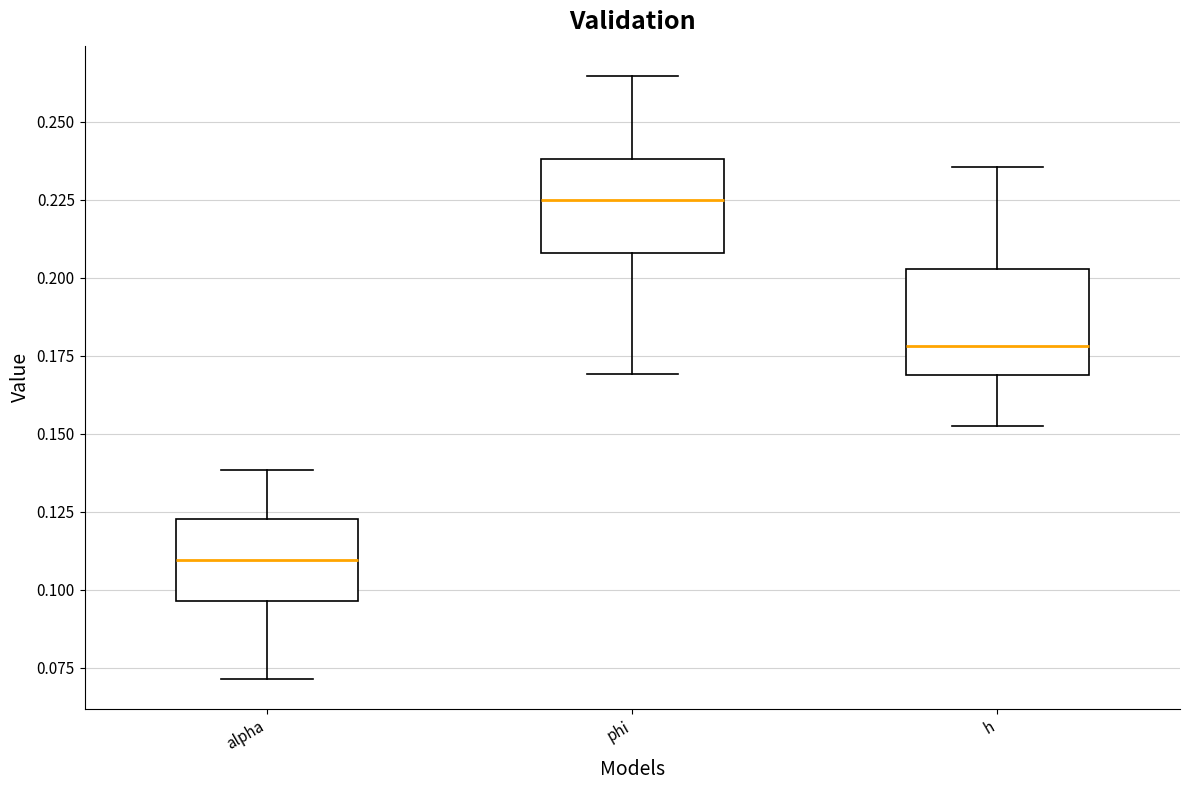

Reading left to right, transcribe this box plot: for each box, give where its median line is, the range the box spans, and where its two whiskers end, as read against the y-axis. The values are not printed on the chart, so give them approximately, as read against the axis.

alpha: median 0.110, box 0.095 to 0.125, whiskers 0.070 to 0.140
phi: median 0.225, box 0.210 to 0.240, whiskers 0.170 to 0.265
h: median 0.180, box 0.170 to 0.205, whiskers 0.155 to 0.235